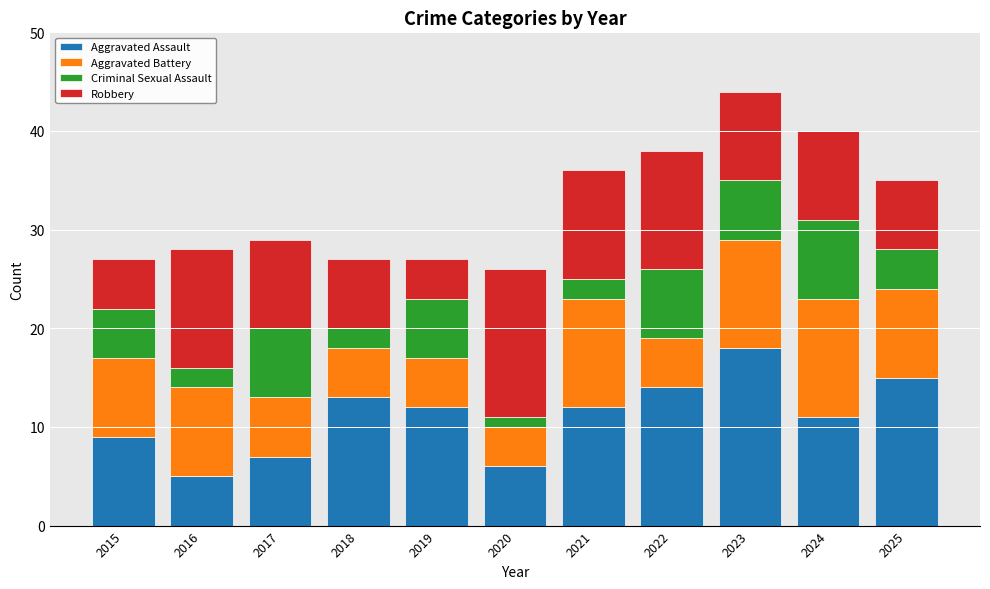

What is the difference between the Aggravated Assault values at 2018 and 2015?

4